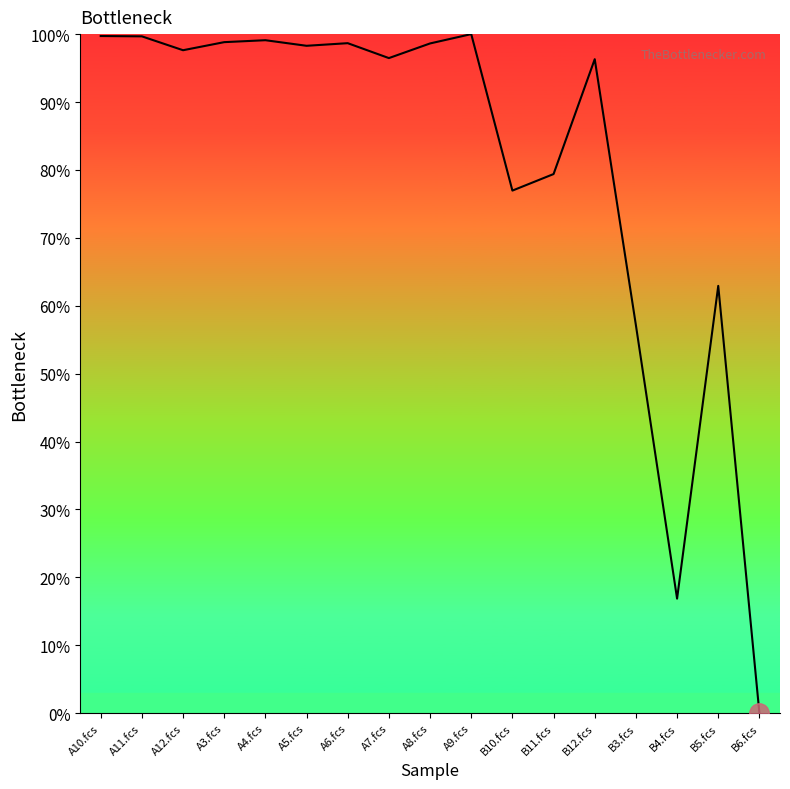

What is the greatest value displayed?

1.0